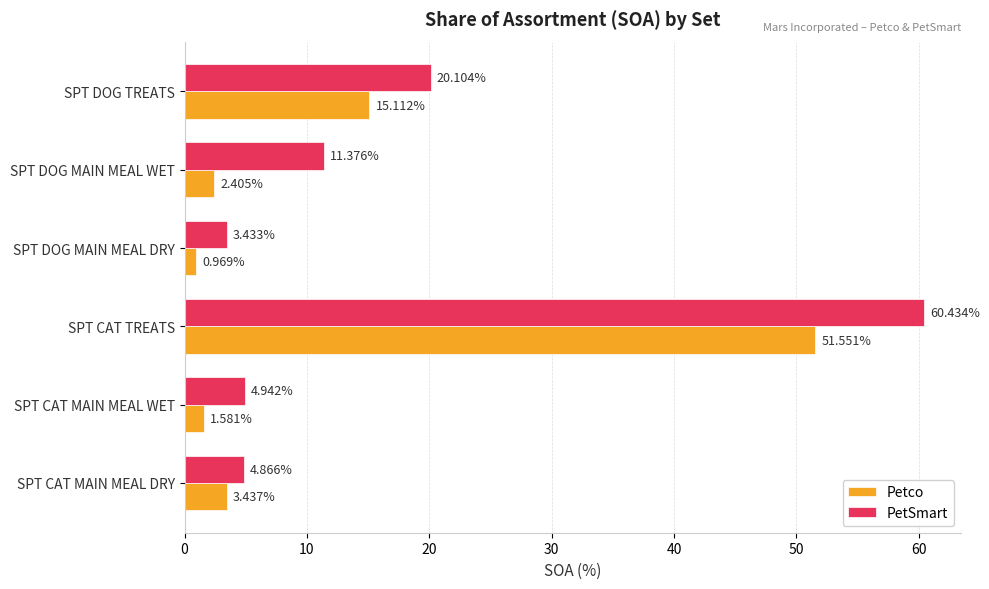

Where is Petco nearest to the value 26?

SPT DOG TREATS